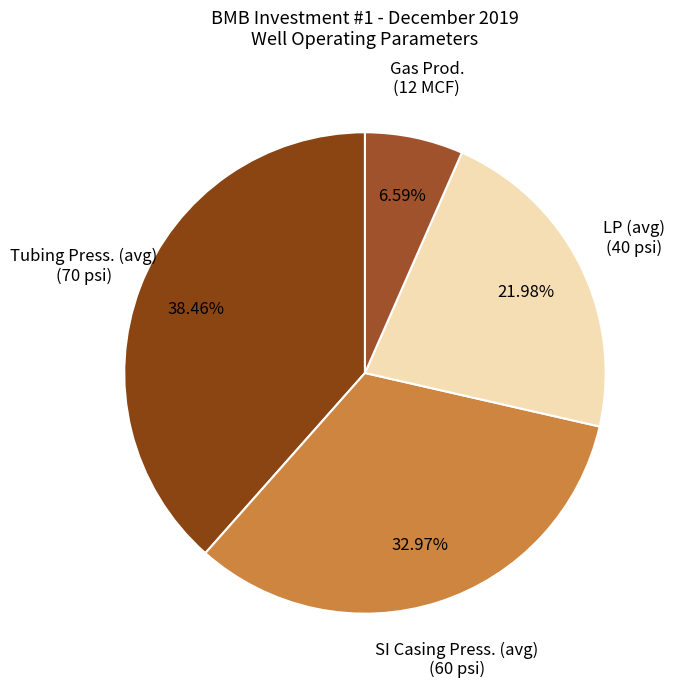

To the nearest percent, what is the difference between the largest and smallest slice percentages?

32%